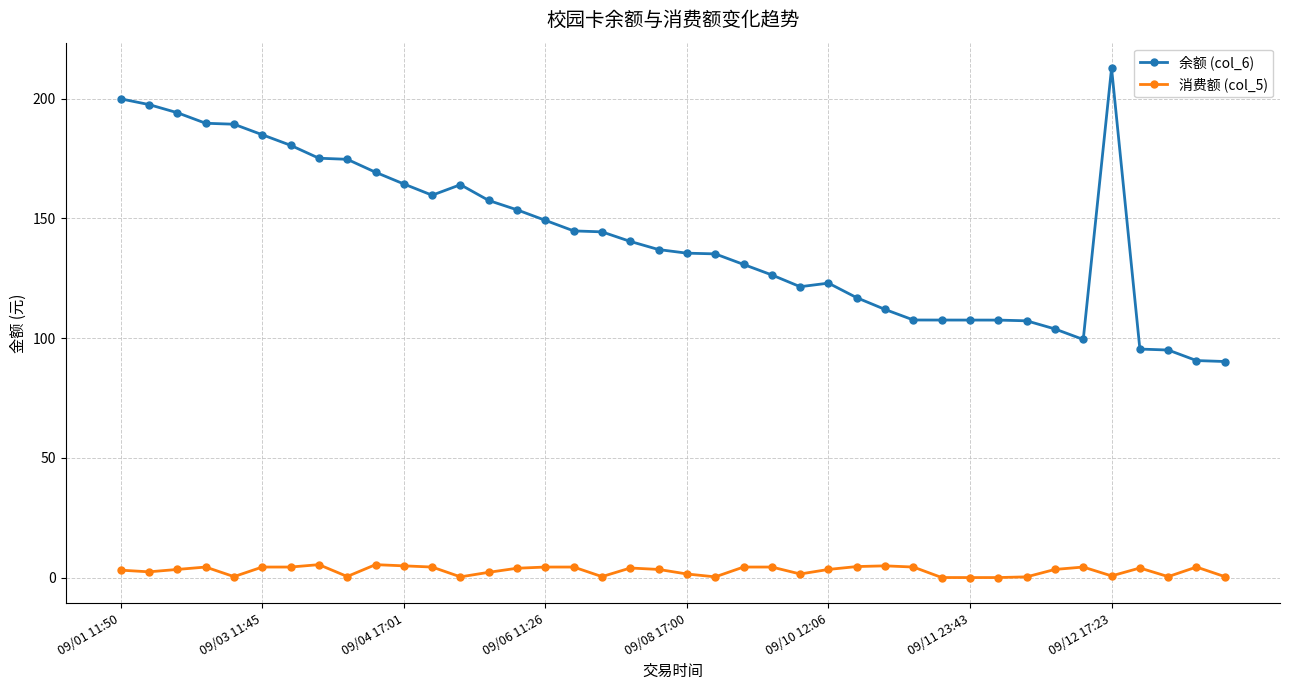

What is the greatest value displayed?

212.8